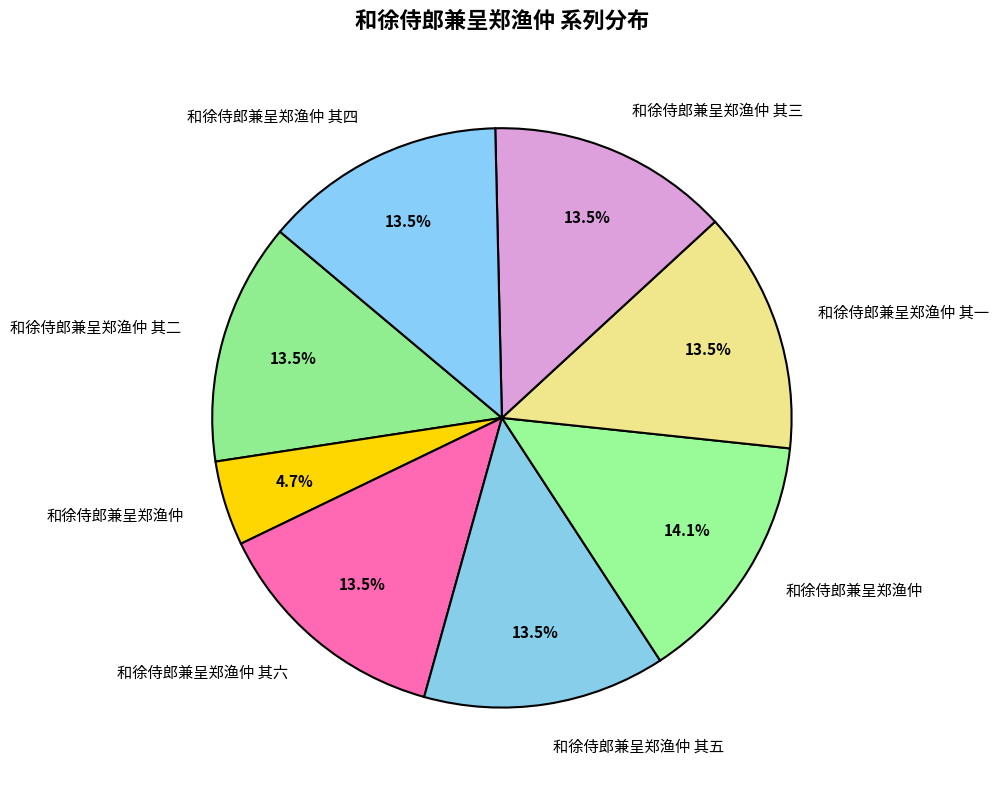

Between 和徐侍郎兼呈郑渔仲 and 和徐侍郎兼呈郑渔仲 其四, which is larger?

和徐侍郎兼呈郑渔仲